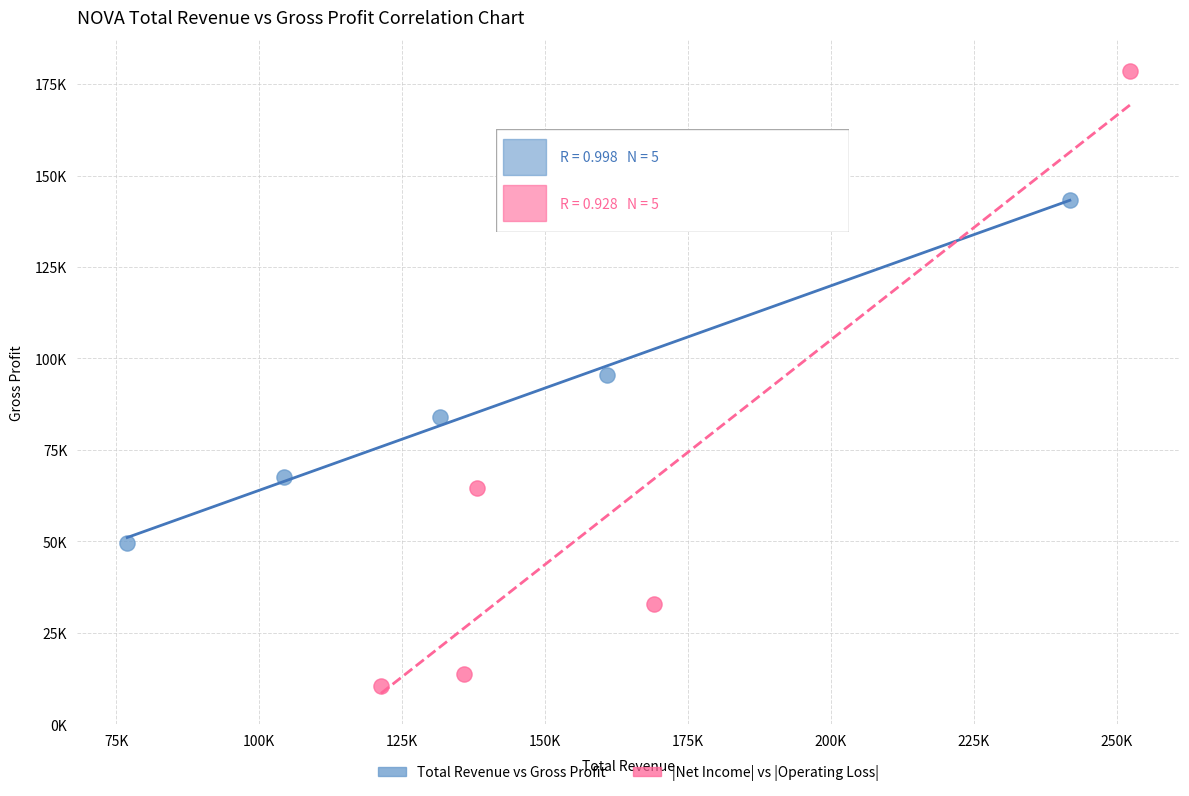

Which series reaches the minimum Y coordinate?

|Net Income| vs |Operating Loss|